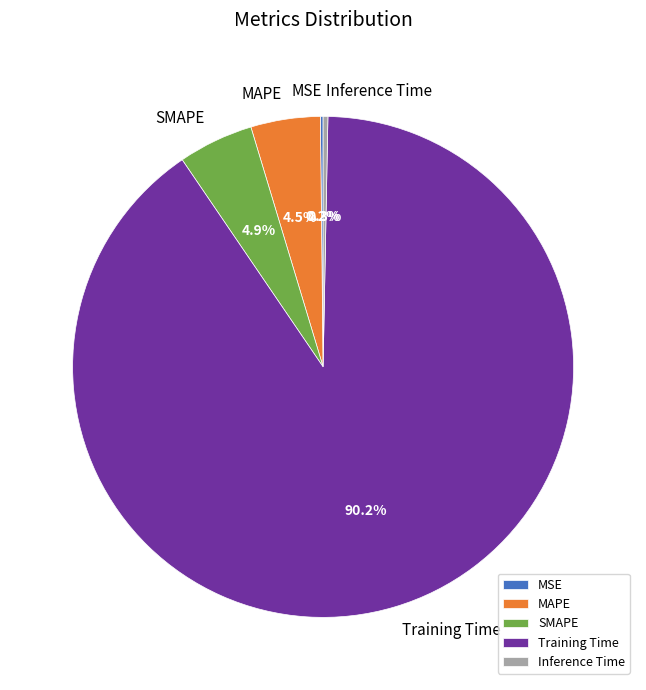

Is the sum of Inference Time and SMAPE greater than half?

No